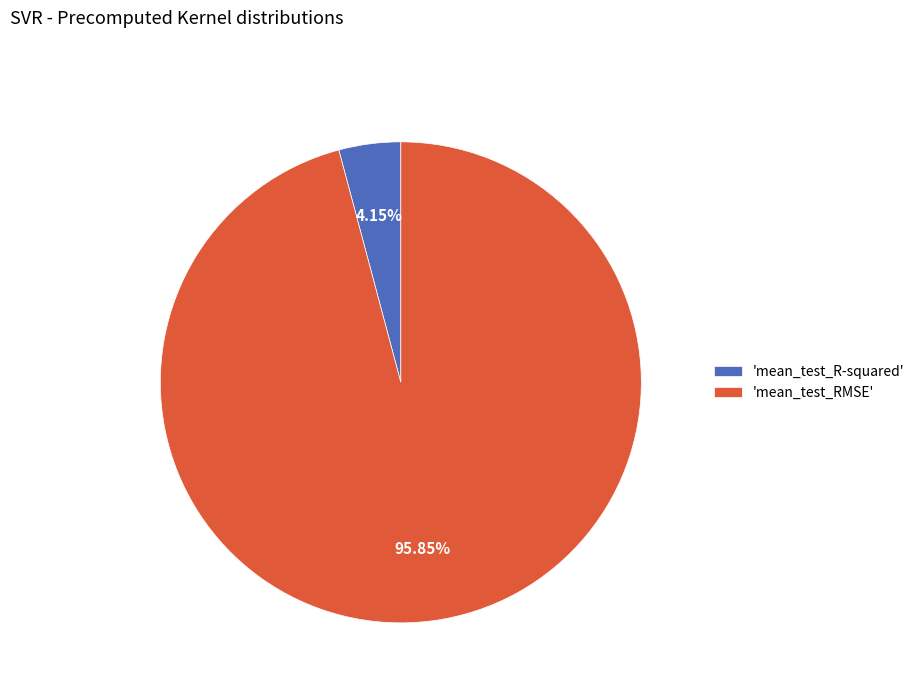

Do 'mean_test_RMSE' and 'mean_test_R-squared' together represent more than half of the pie?

Yes